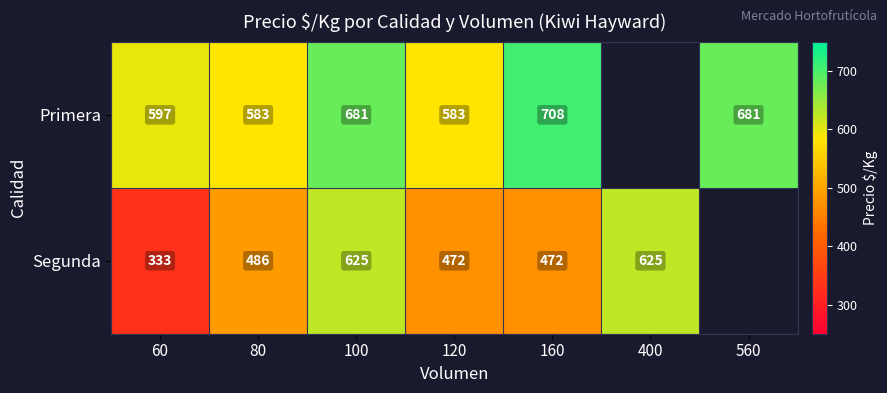

Is it true that Primera equals 1150 at 560?

False